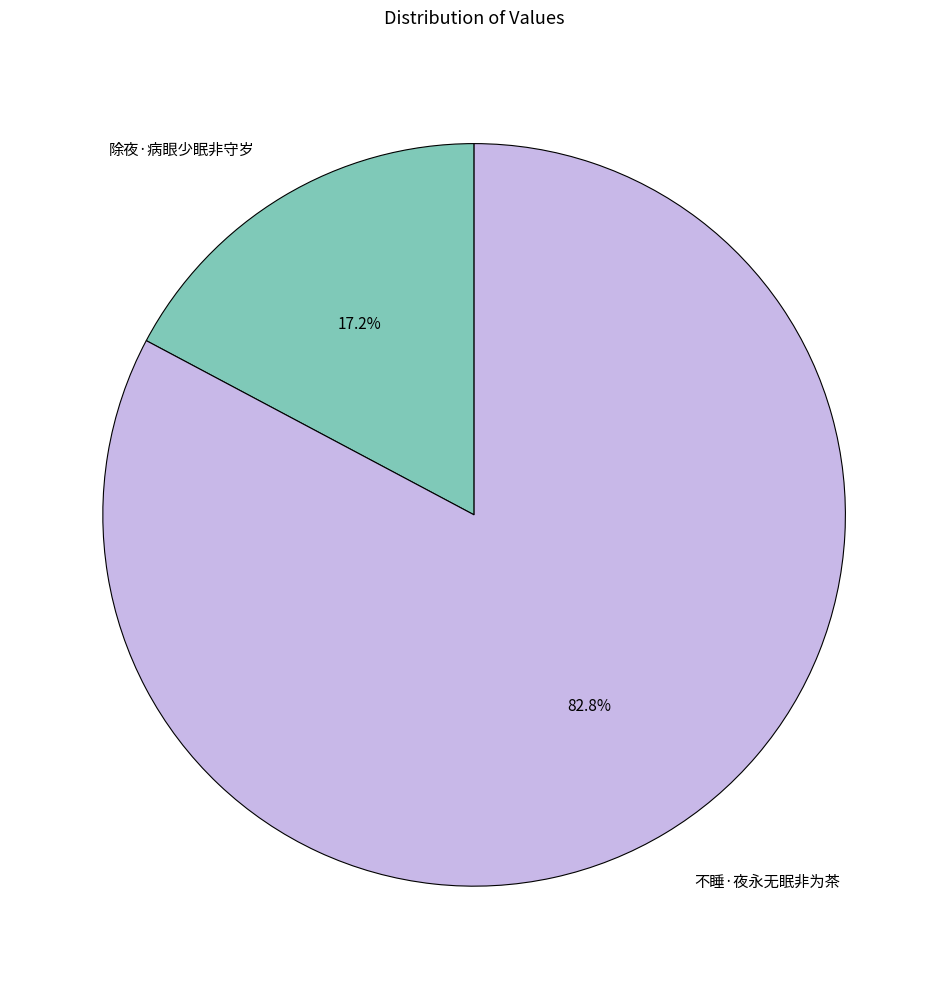

Do 不睡·夜永无眠非为茶 and 除夜·病眼少眠非守岁 together represent more than half of the pie?

Yes